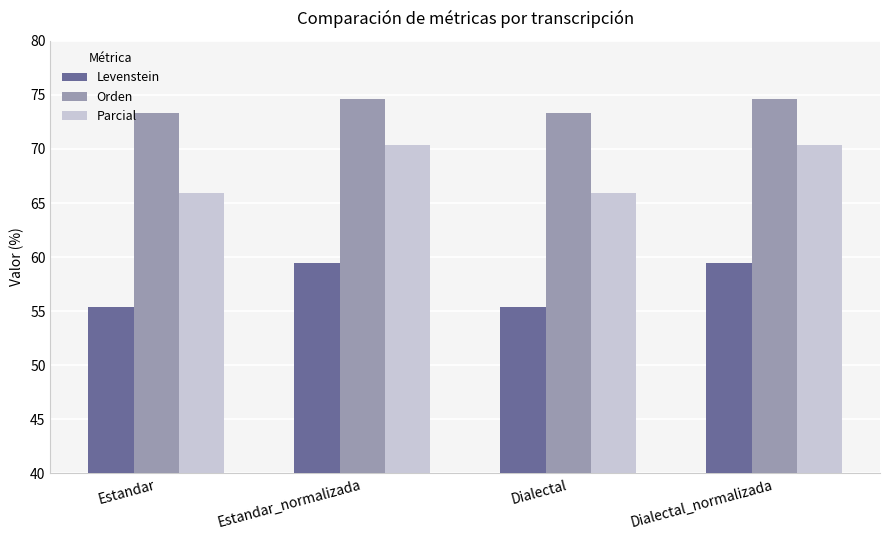

Is the value of Levenstein at Dialectal_normalizada greater than the value of Orden at Dialectal?

No